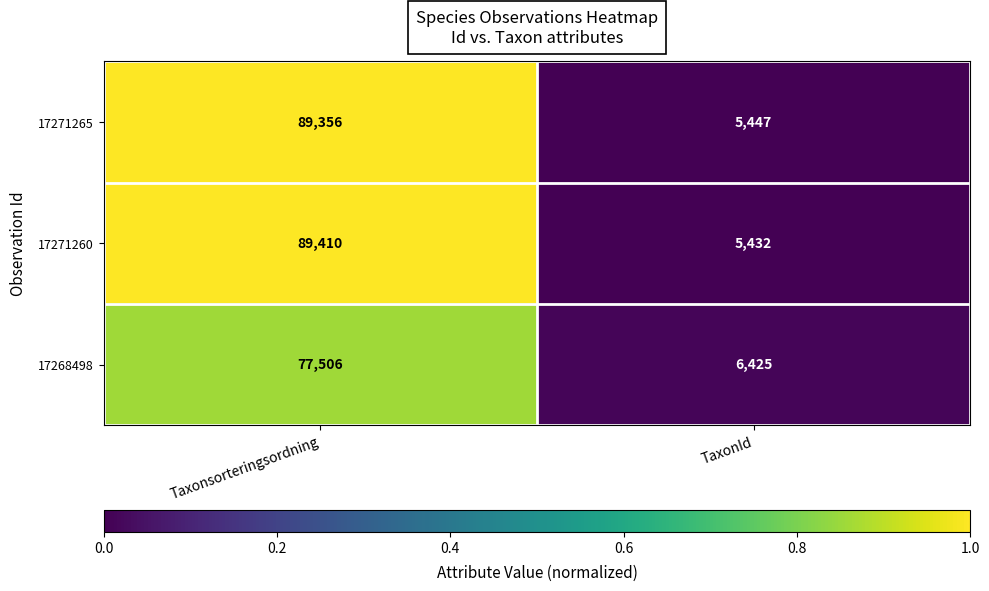

Is the value of 17271260 at Taxonsorteringsordning greater than the value of 17271265 at Taxonsorteringsordning?

Yes